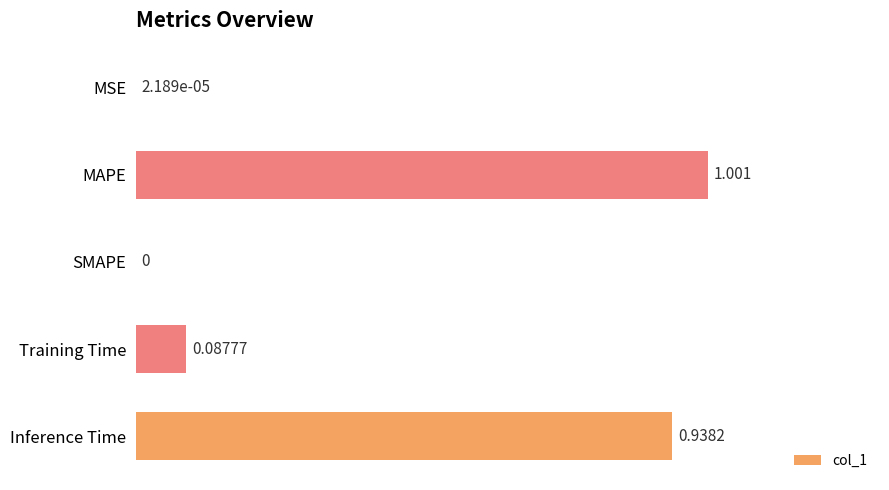

Where is the data nearest to the value 0?

SMAPE